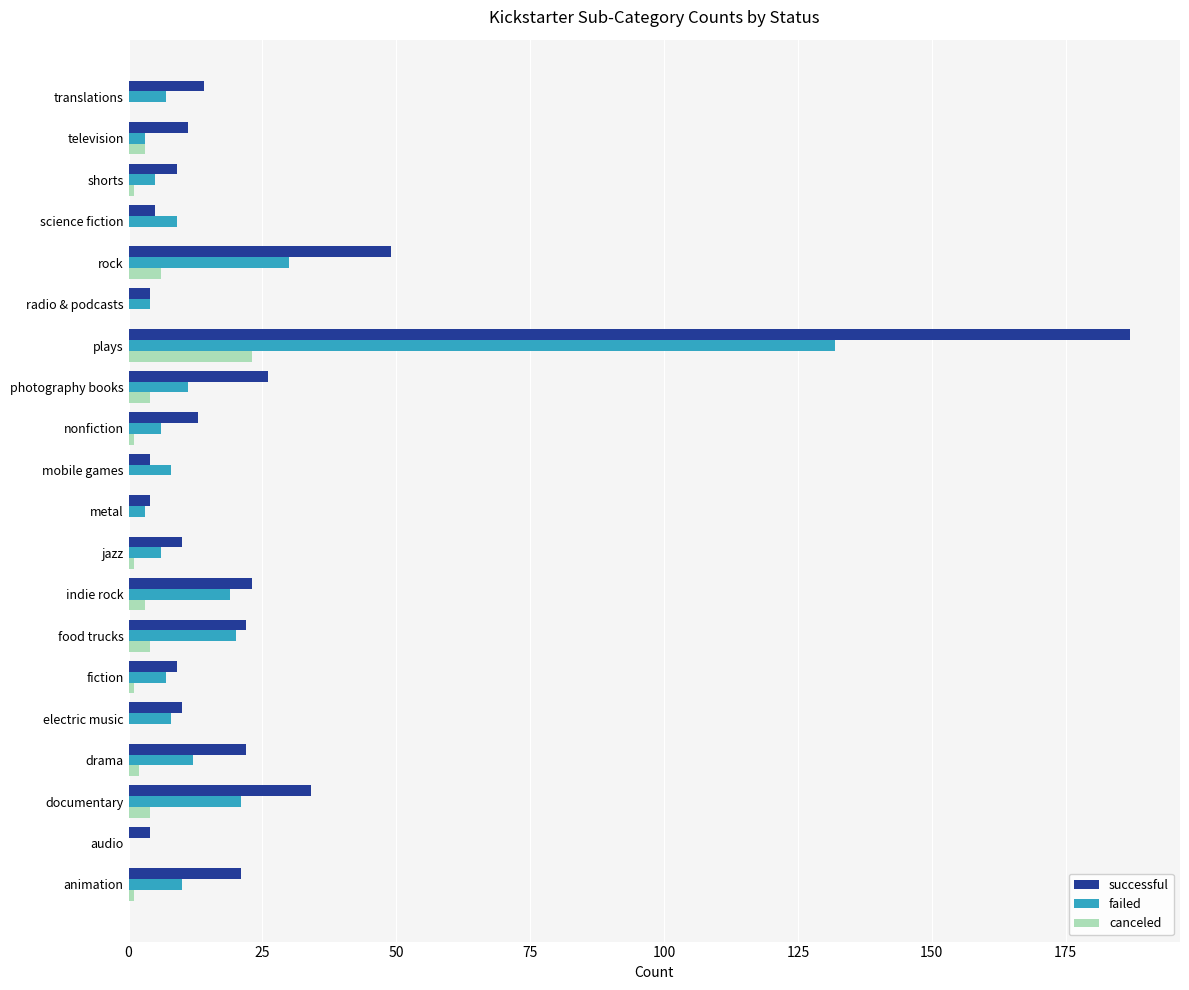

What is the total value across all series at rock?

85